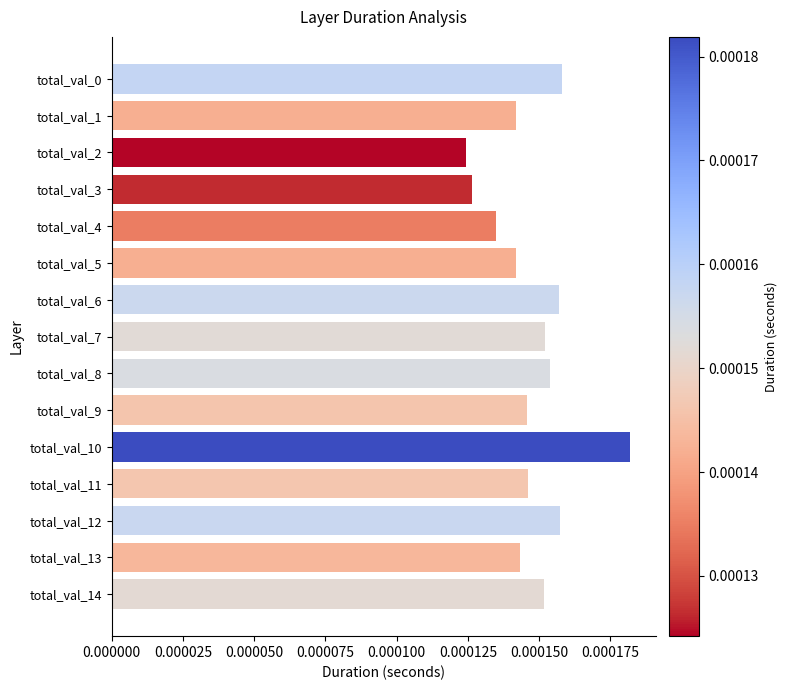

Are the bars grouped side by side (vs. stacked)?

No